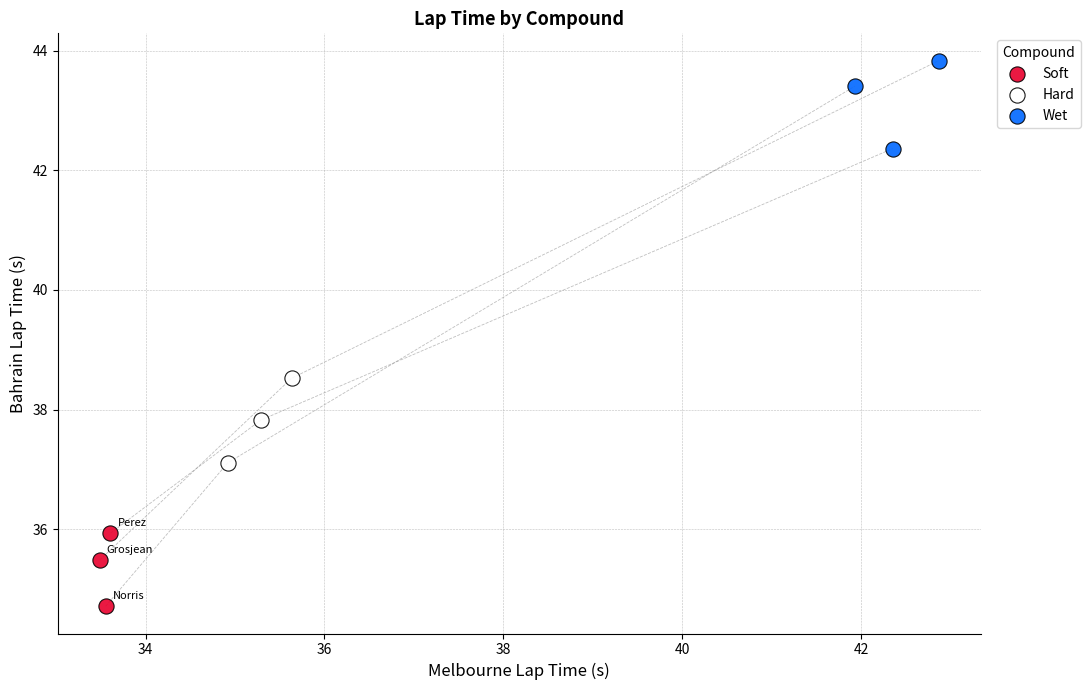

Which series reaches the minimum Y coordinate?

Soft